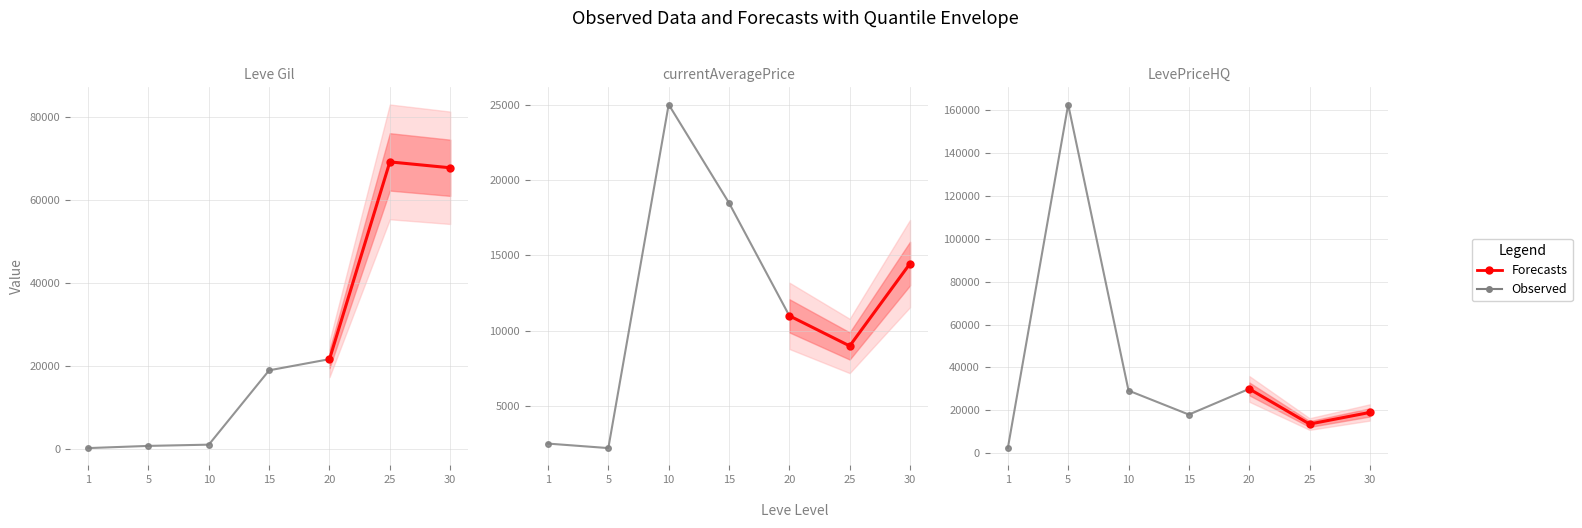

What is the value of the Leve Gil point at the 1st from the left?

160